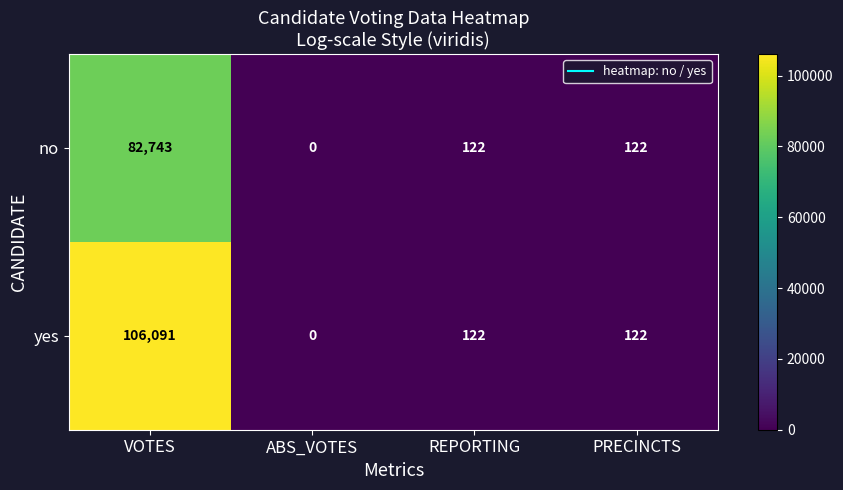

Which series has the largest range (max minus min)?

yes